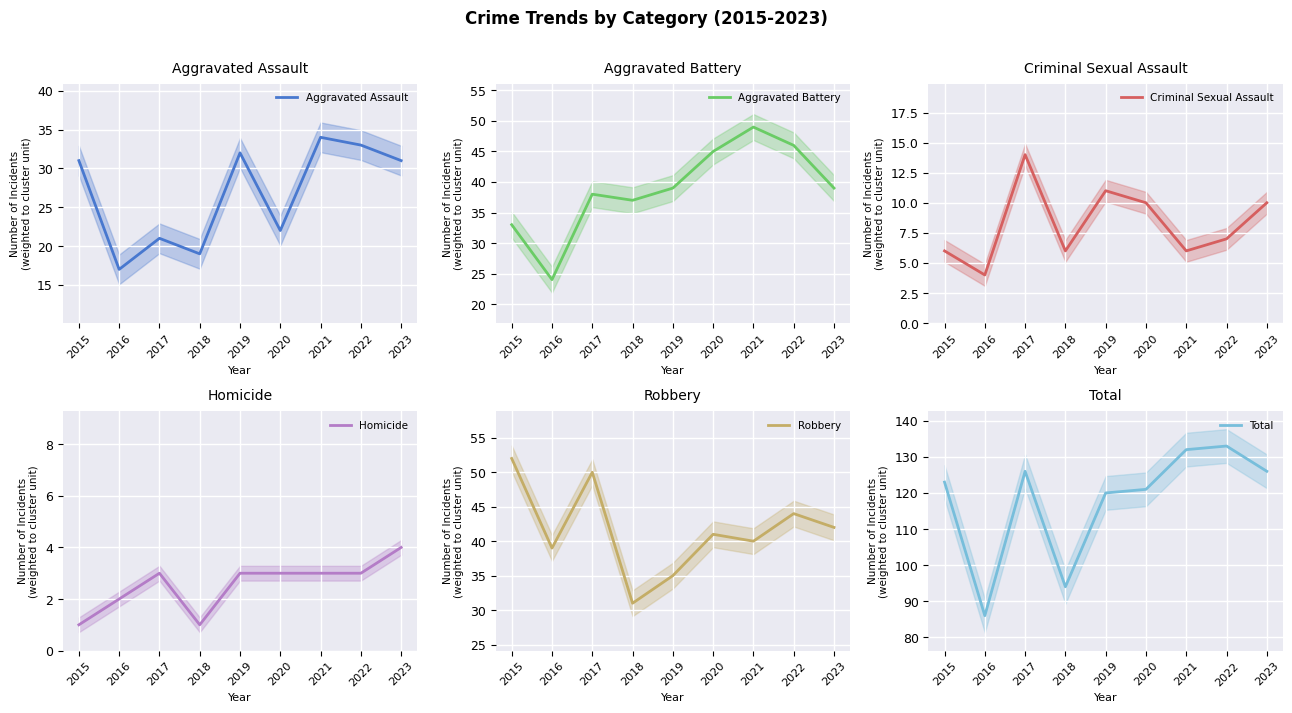

How many values in the Total series exceed 123?

4